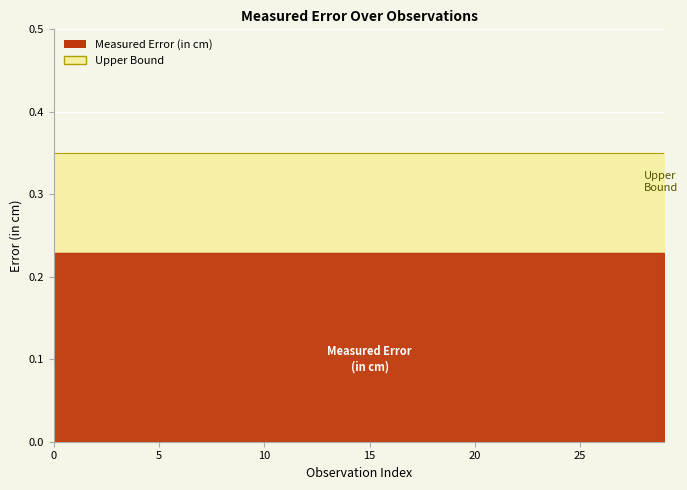

Reading right to left, list all the values displayed in this chart.

Measured Error (in cm): 0.2	0.2	0.2	0.2	0.2	0.2	0.2	0.2	0.2	0.2	0.2	0.2	0.2	0.2	0.2	0.2	0.2	0.2	0.2	0.2	0.2	0.2	0.2	0.2	0.2	0.2	0.2	0.2	0.2	0.2
Upper Bound: 0.3	0.3	0.3	0.3	0.3	0.3	0.3	0.3	0.3	0.3	0.3	0.3	0.3	0.3	0.3	0.3	0.3	0.3	0.3	0.3	0.3	0.3	0.3	0.3	0.3	0.3	0.3	0.3	0.3	0.3